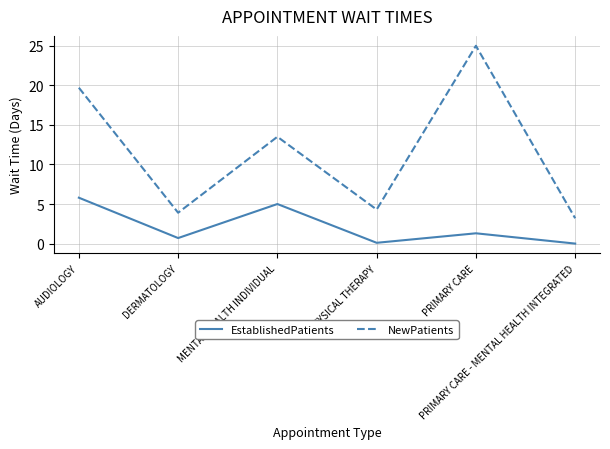

What is the difference between the second highest and second lowest values in the EstablishedPatients series?

4.9